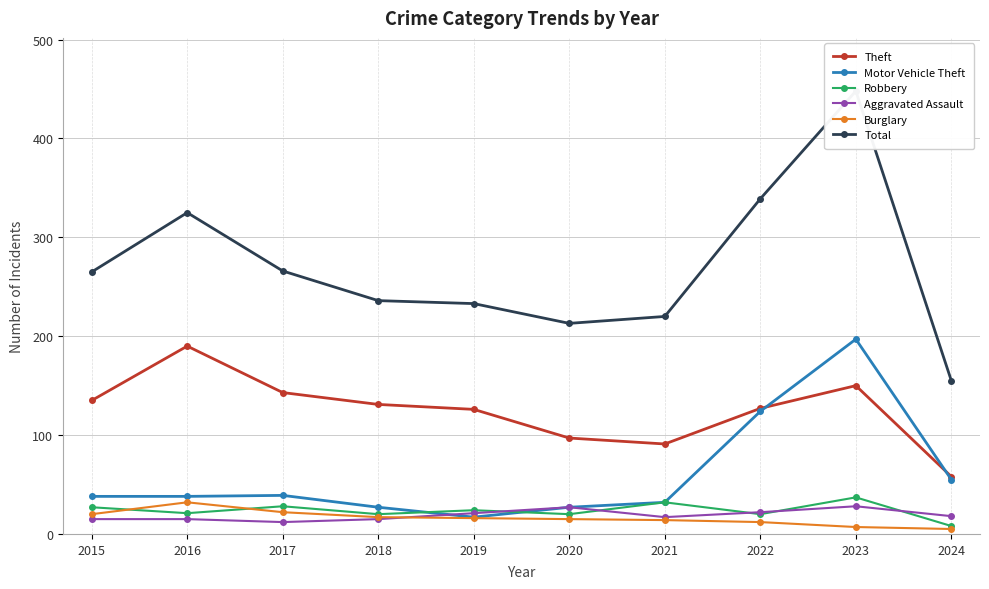

At 2023, list the series in order from largest to smallest.

Total, Motor Vehicle Theft, Theft, Robbery, Aggravated Assault, Burglary